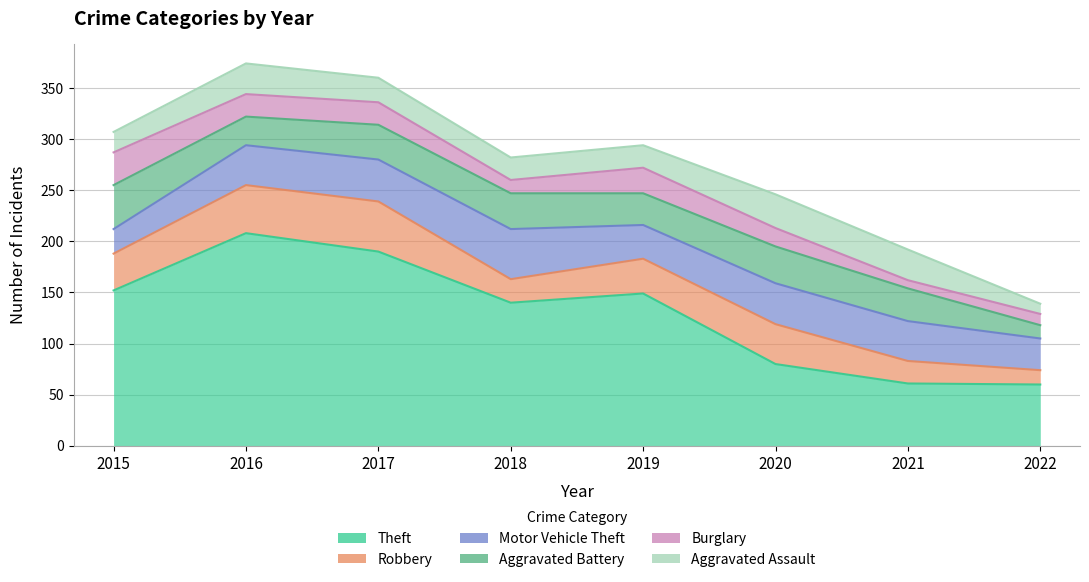

True or false: Burglary and Theft intersect in this chart.

False